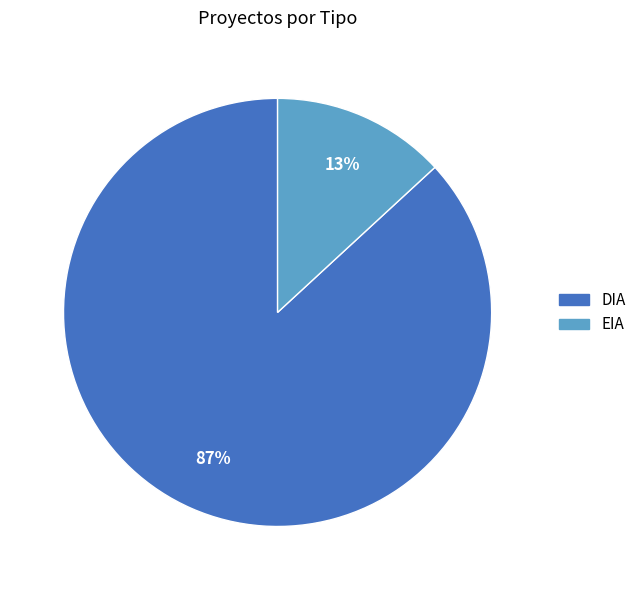

Is the sum of EIA and DIA greater than half?

Yes